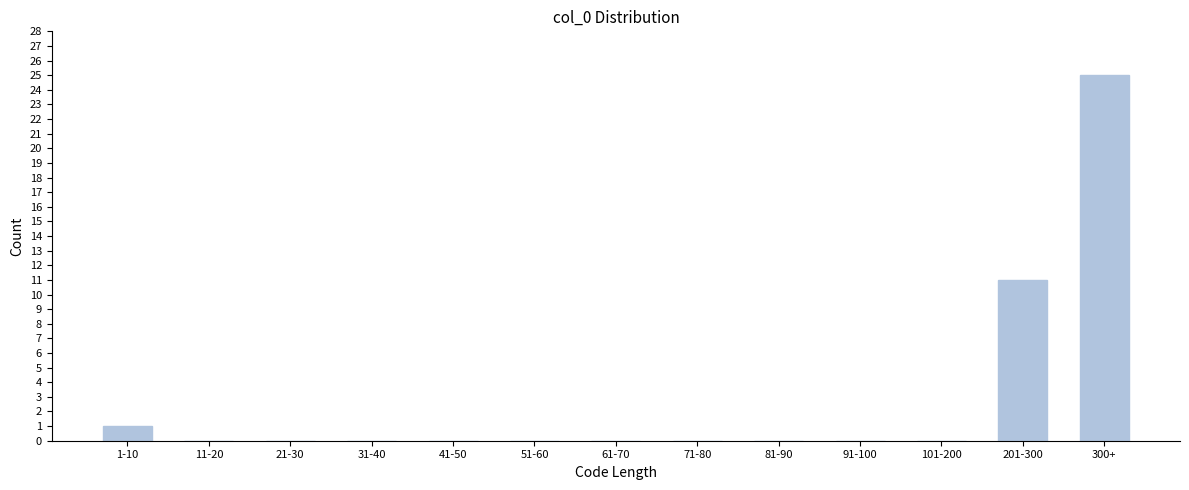

Reading left to right, list all the values displayed in this chart.

1-10=1	11-20=0	21-30=0	31-40=0	41-50=0	51-60=0	61-70=0	71-80=0	81-90=0	91-100=0	101-200=0	201-300=11	300+=25